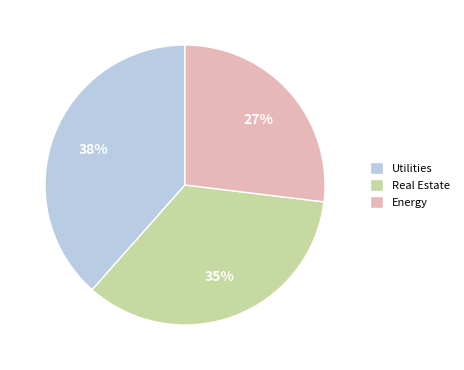

How many slices are in this pie chart?

3